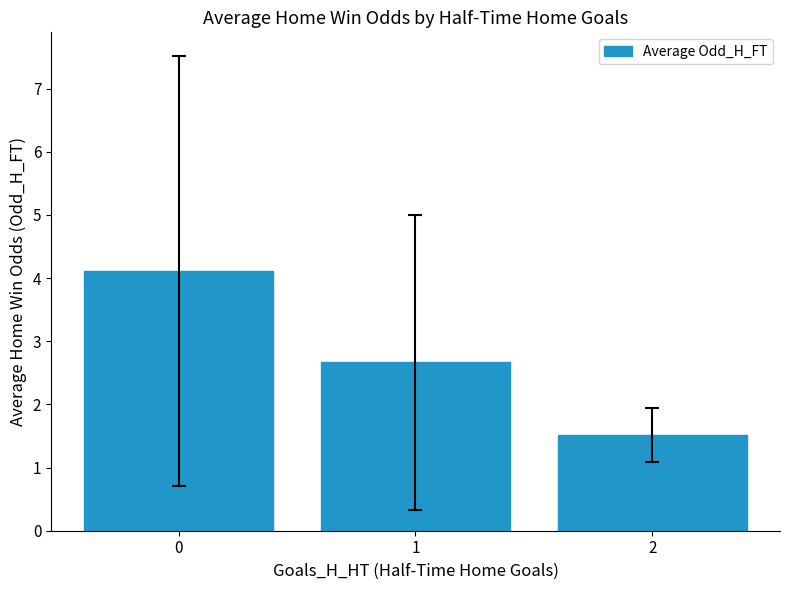

Rank the categories by value from lowest to highest.

2, 1, 0